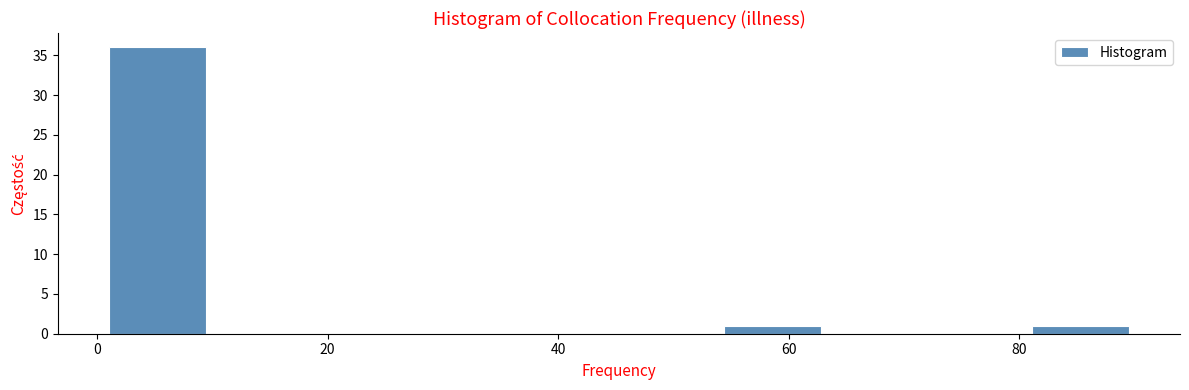

How tall is the bar that spans 54 to 64 on the x-axis? Neither the bar edges nor the heights are printed on the chart, so give them approximately, as read against the axes.

1